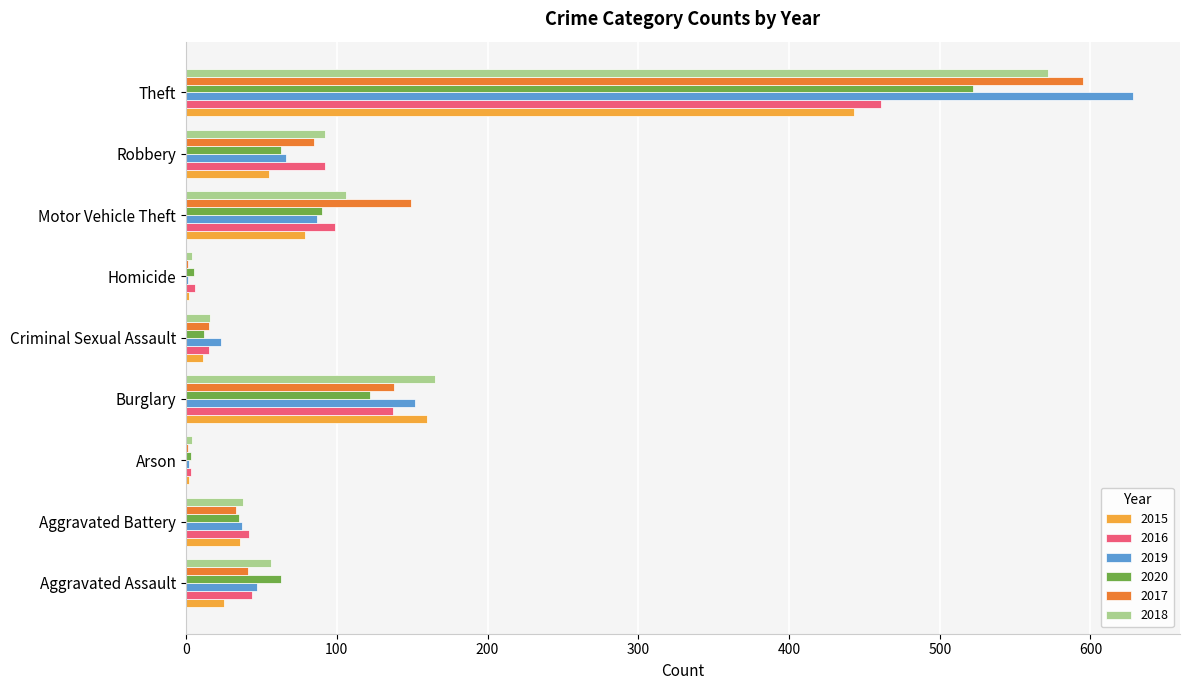

Which series changed the most between Aggravated Battery and Theft?

2019